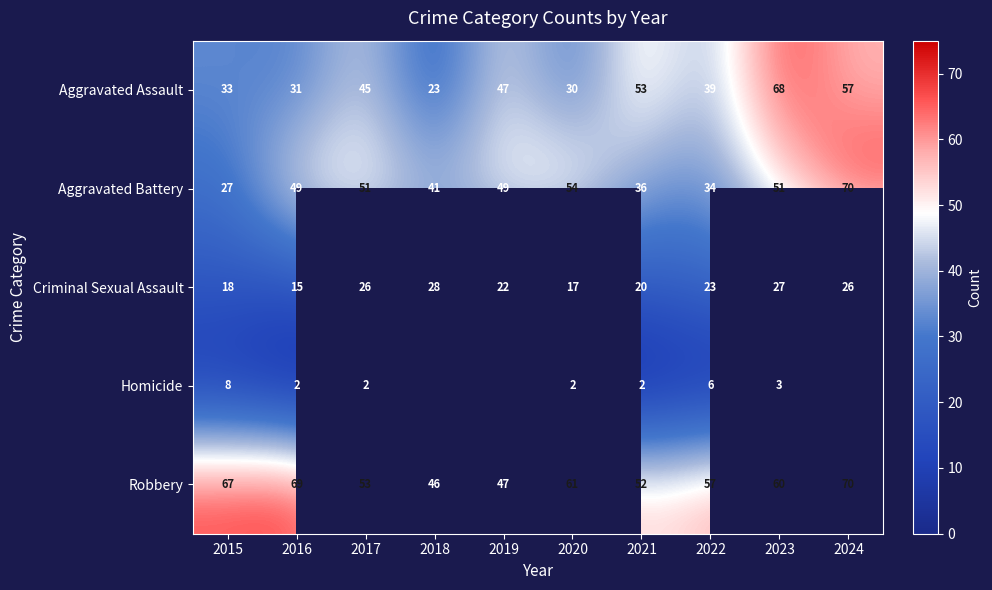

Is it true that Criminal Sexual Assault equals 33 at 2021?

False